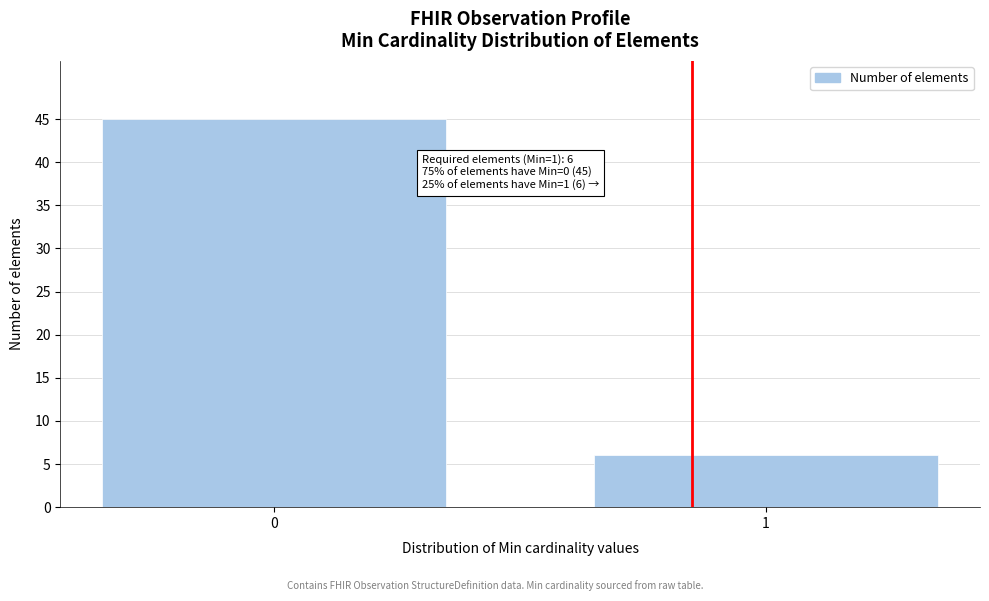

Reading right to left, extract all data points from this chart.

6	45